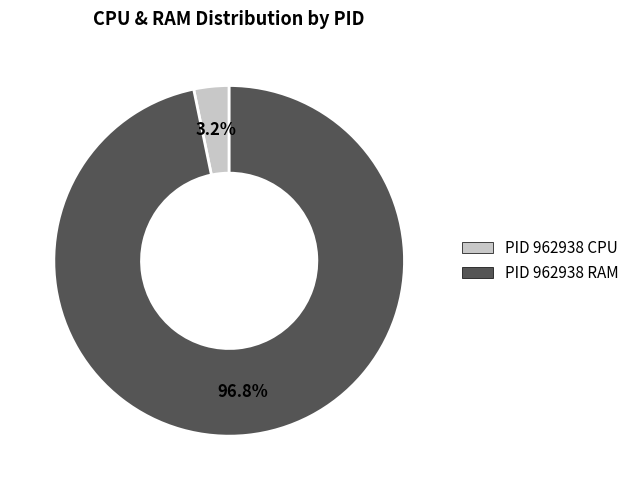

How many slices are in this pie chart?

2